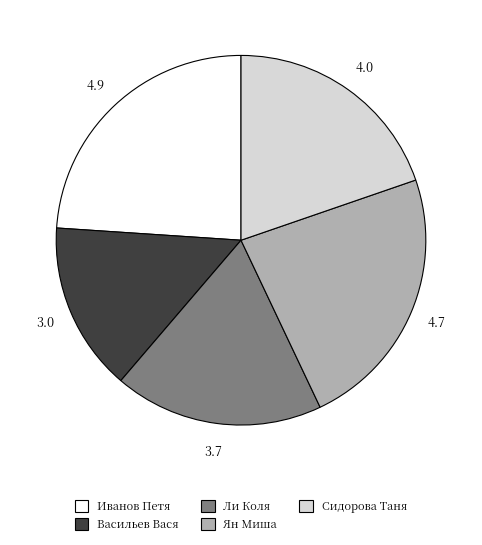

Which slice is the smallest?

Васильев Вася